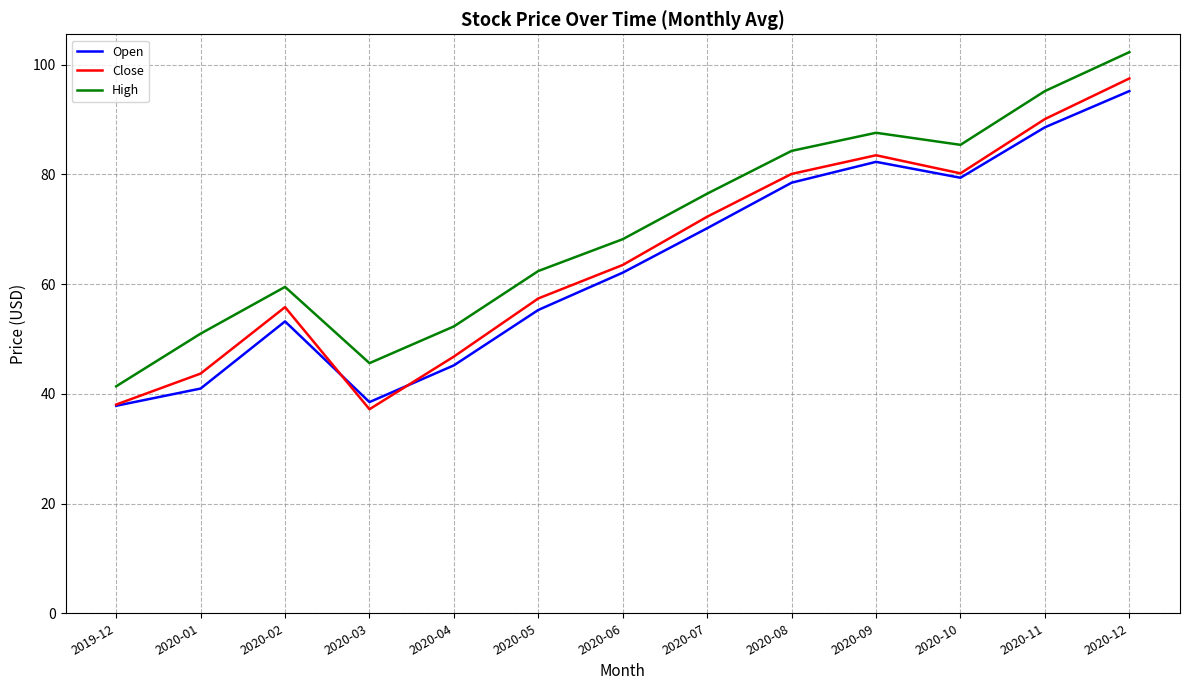

Which category has the lowest value in the Close series?

2020-03